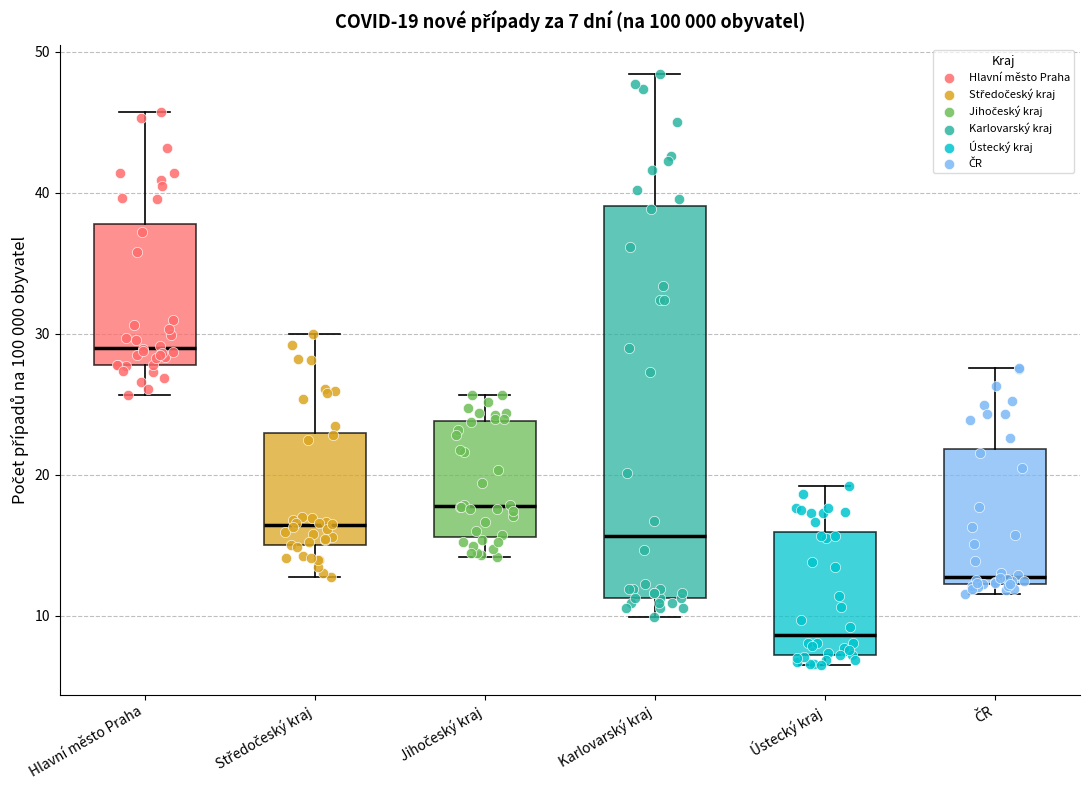

Which box is the tallest, from its lower edge to its upper edge?

Karlovarský kraj